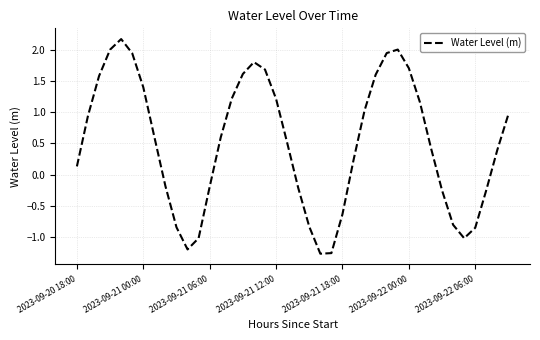

What is the difference between the maximum and minimum values?

3.4